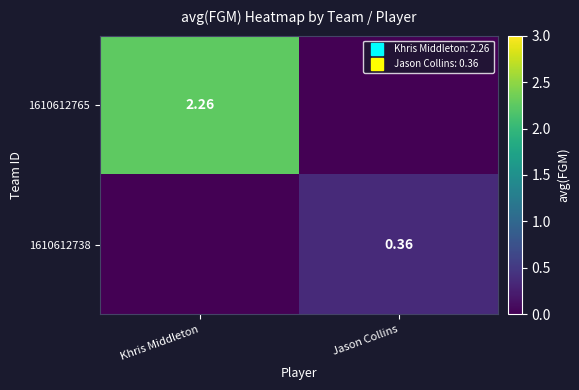

At Khris Middleton, list the series in order from largest to smallest.

1610612765, 1610612738